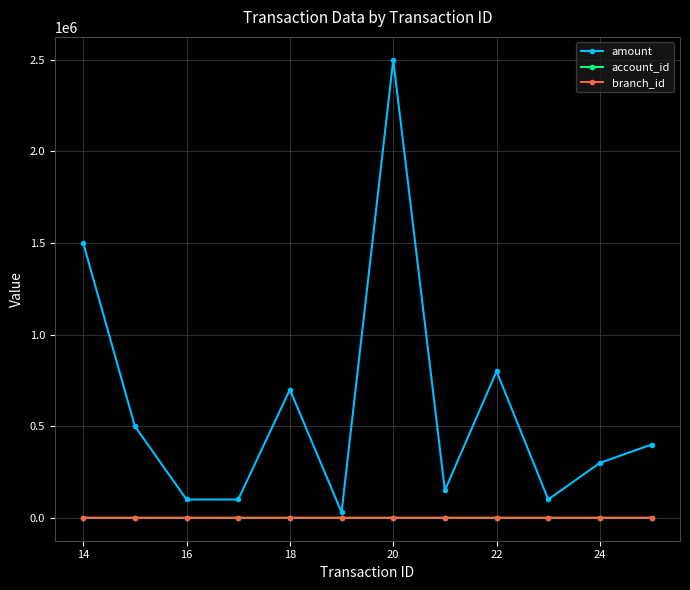

At how many categories does at least one series exceed 427869?

5